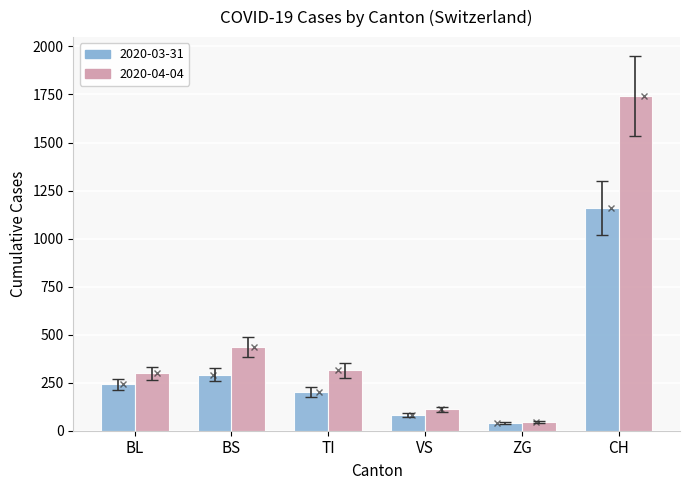

Where is 2020-03-31 nearest to the value 599?

BS